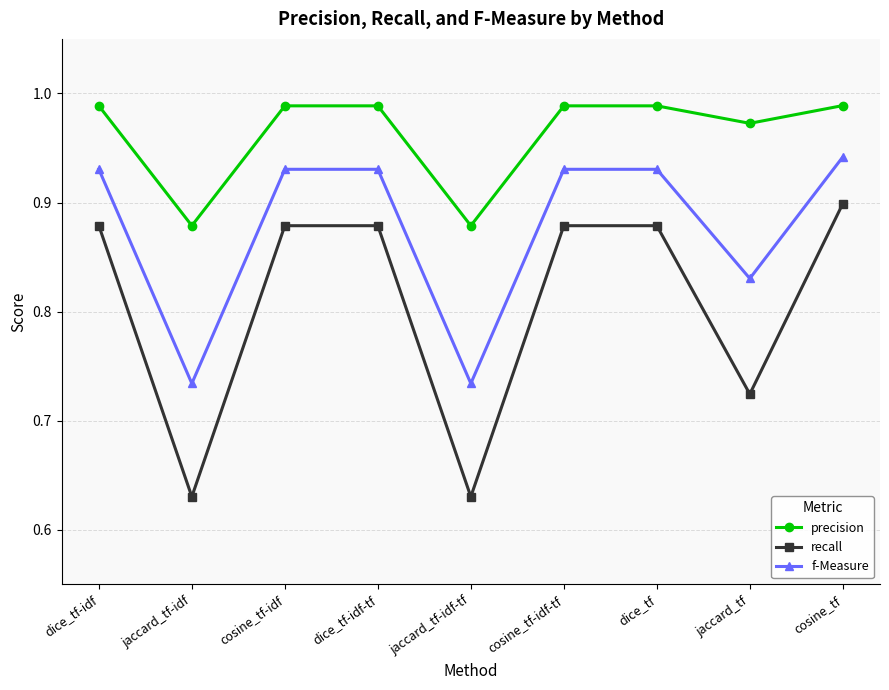

What position from the right is jaccard_tf?

2